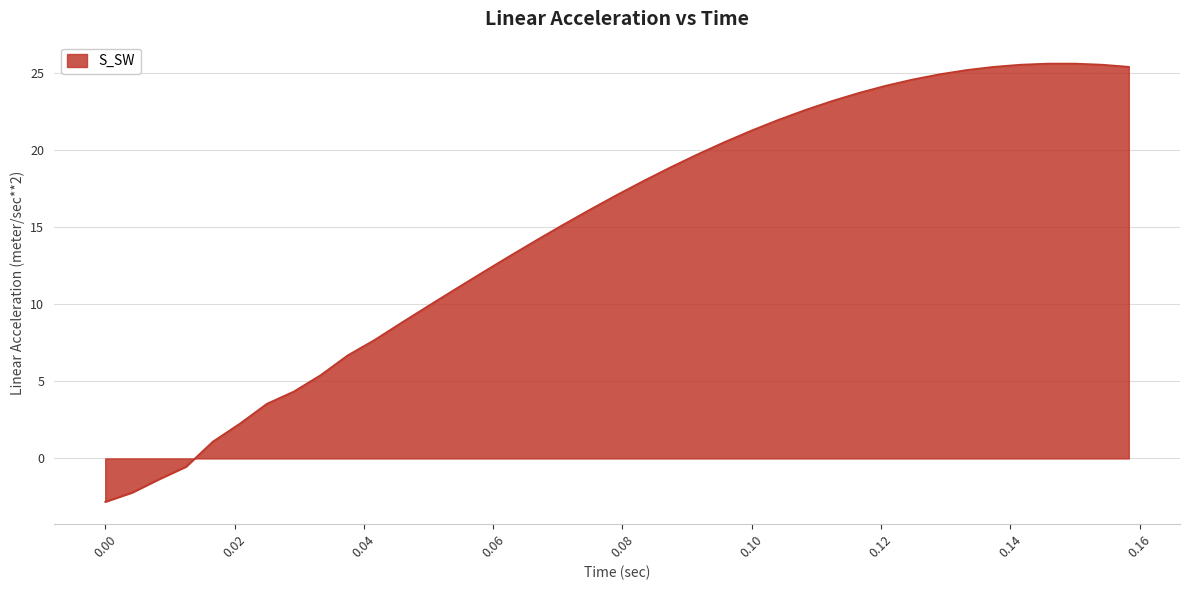

What is the maximum value shown in the chart?

25.6